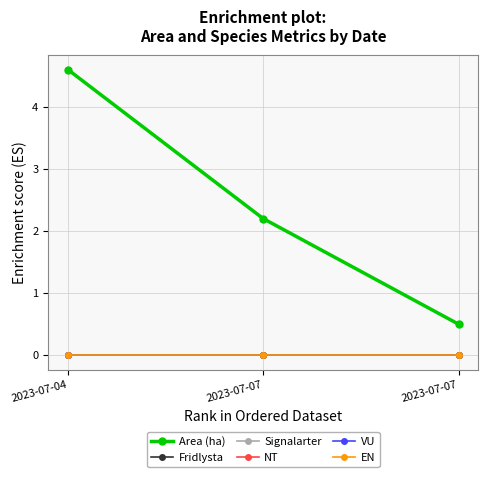

Is this an area chart (filled region under the line)?

No